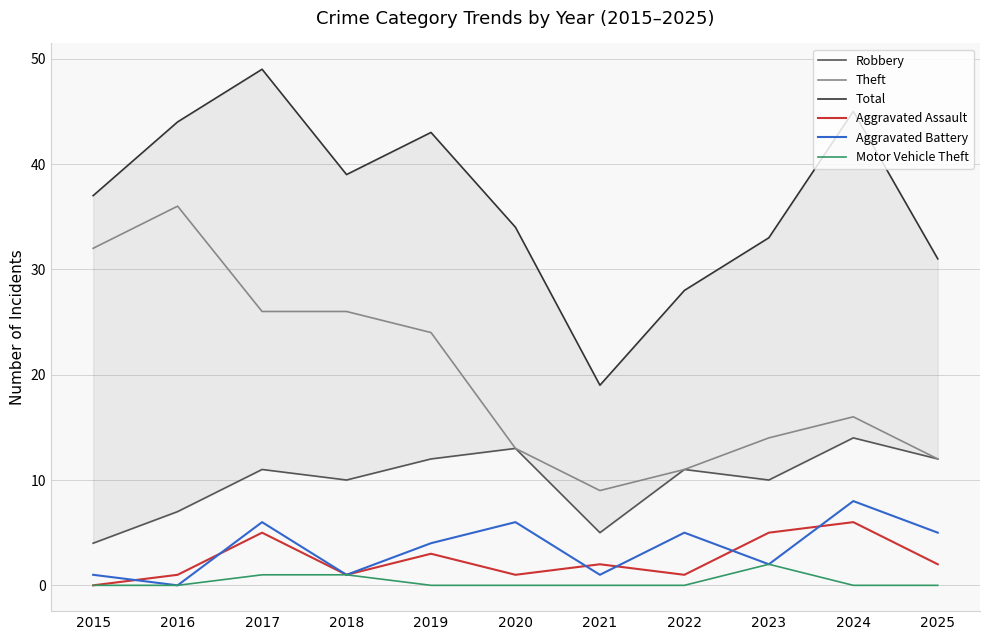

What is the difference between the second highest and second lowest values in the Total series?

17